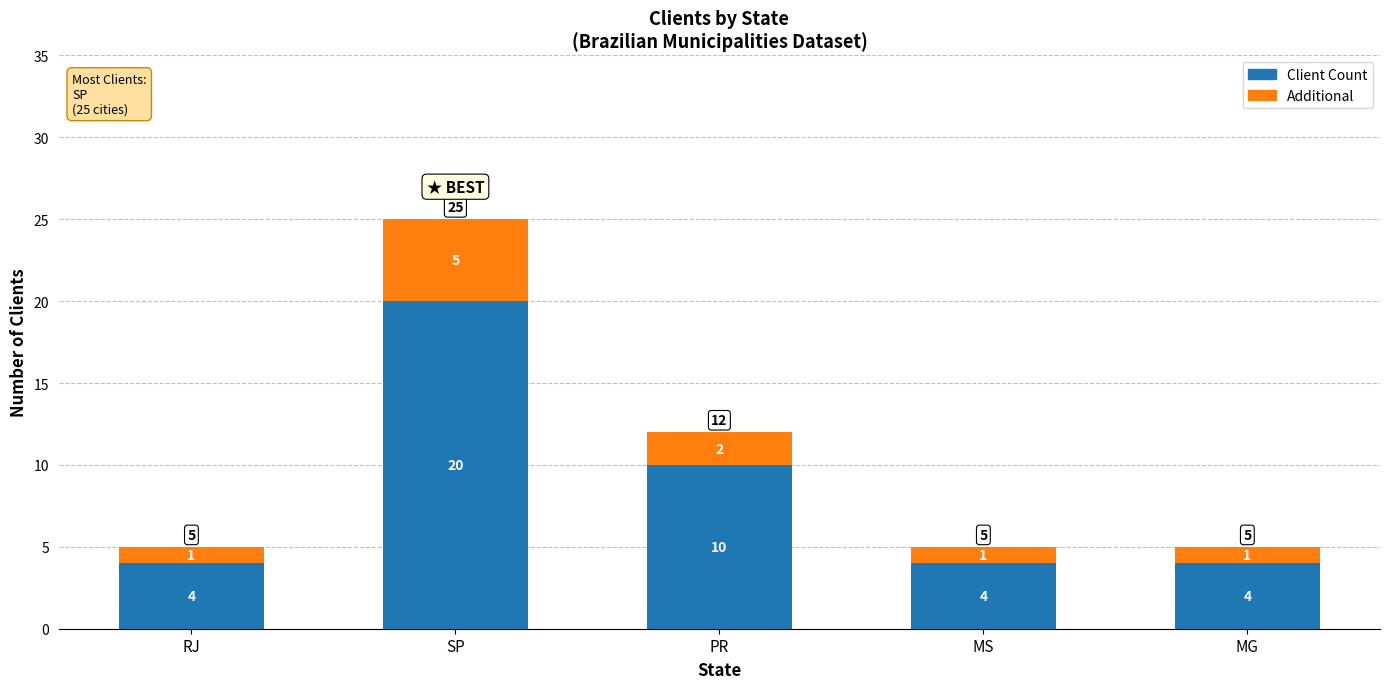

Does the chart contain stacked bars?

Yes